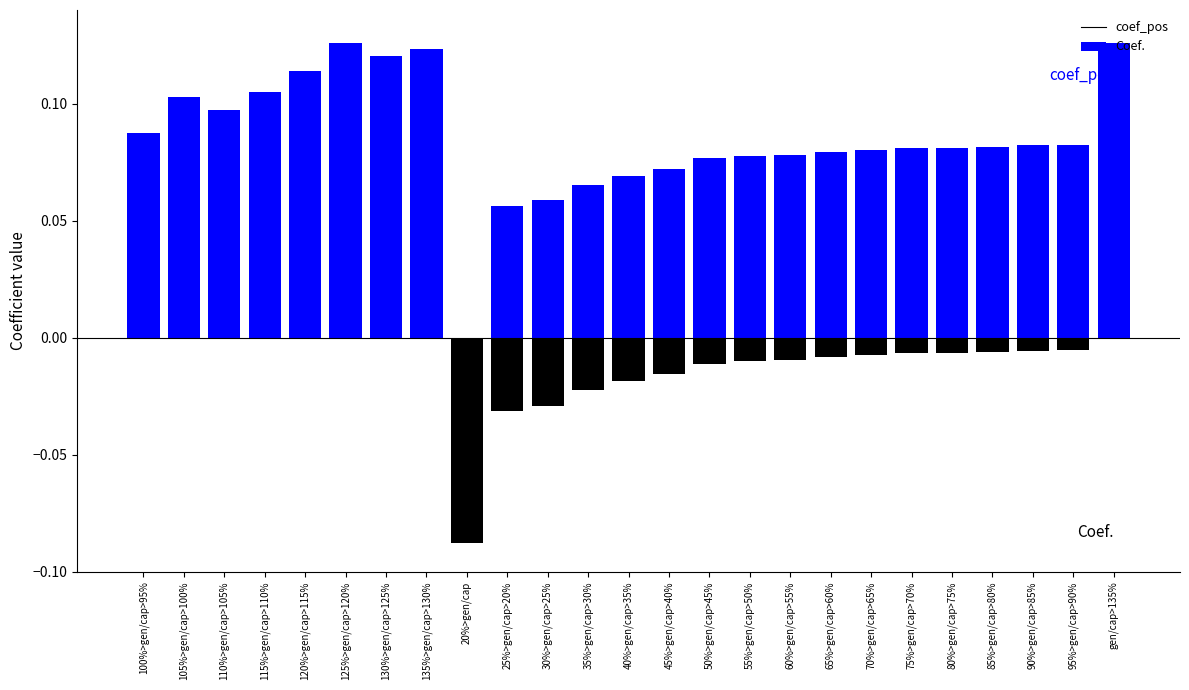

Rank the series at 70%>gen/cap>65% from highest to lowest value.

coef_pos, Coef.